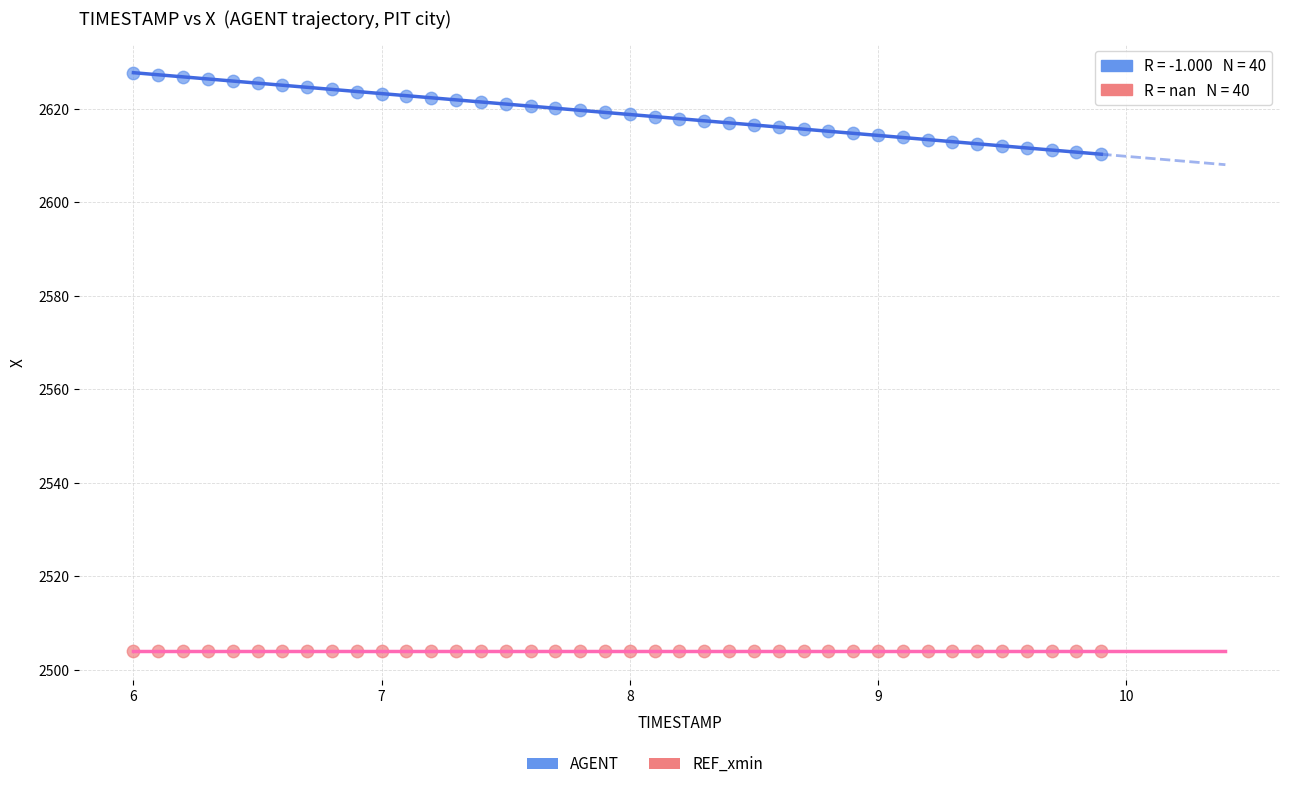

Which series contains the lowest Y value?

REF_xmin